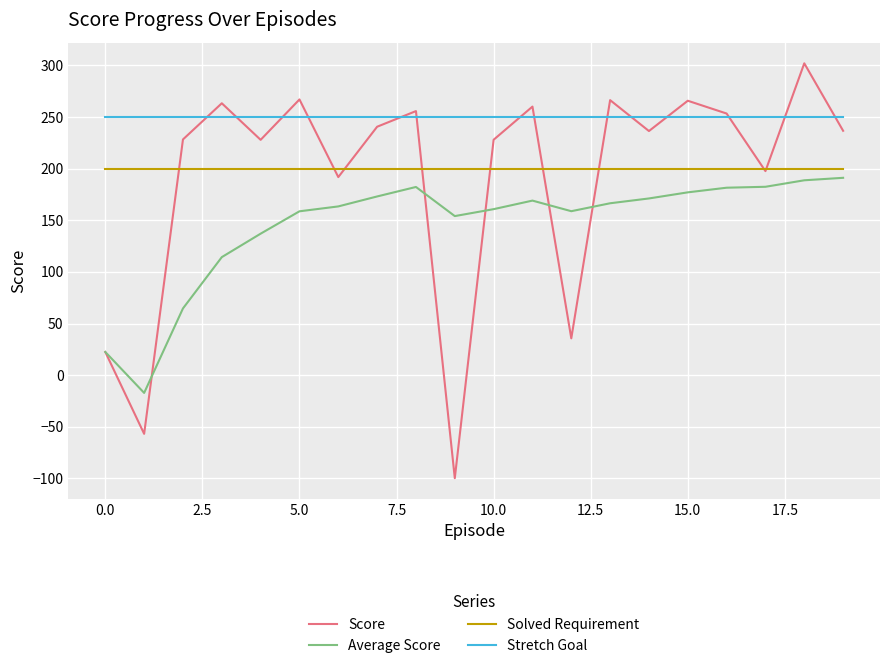

Does the chart display data point markers on the line(s)?

No